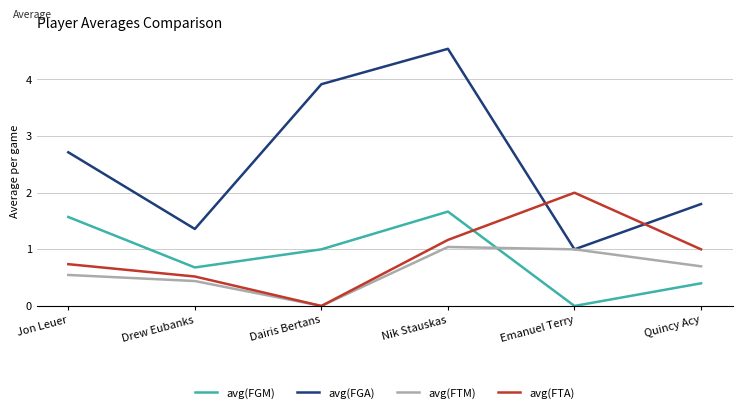

At which label is avg(FTA) closest to 1?

Quincy Acy